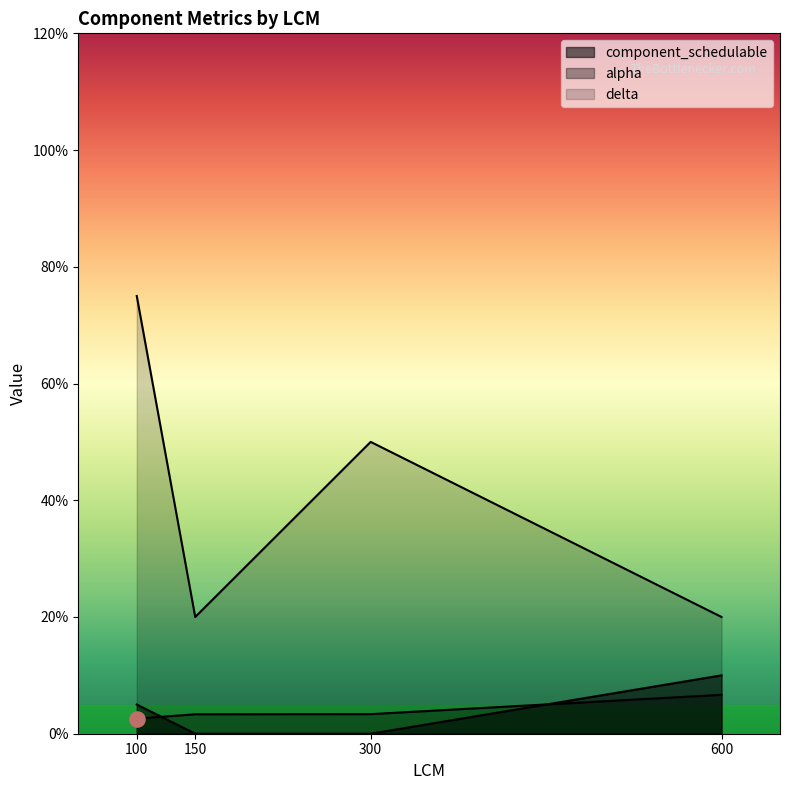

Which series has the largest Y range (max minus min)?

delta